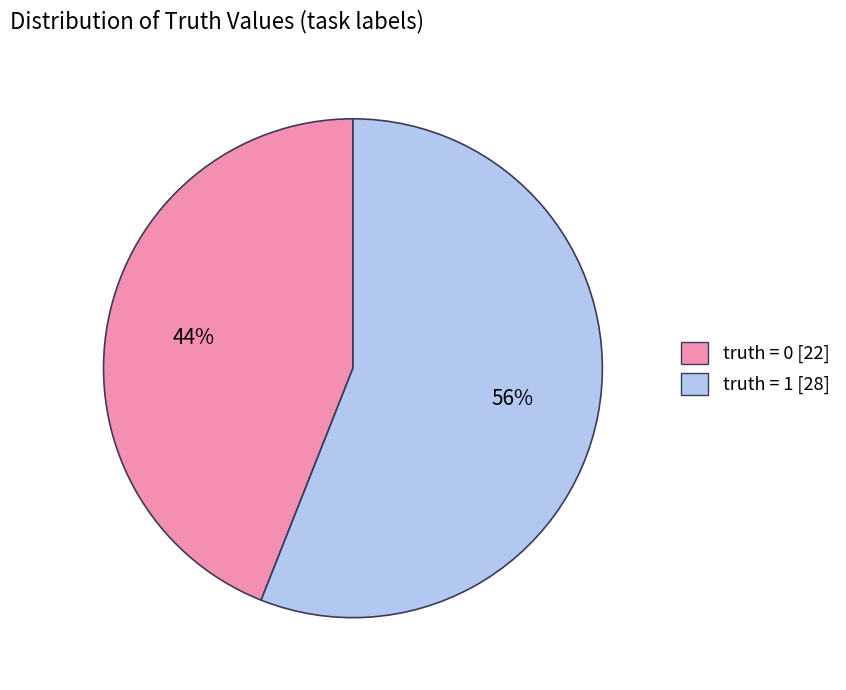

Is there a majority slice in this chart?

Yes